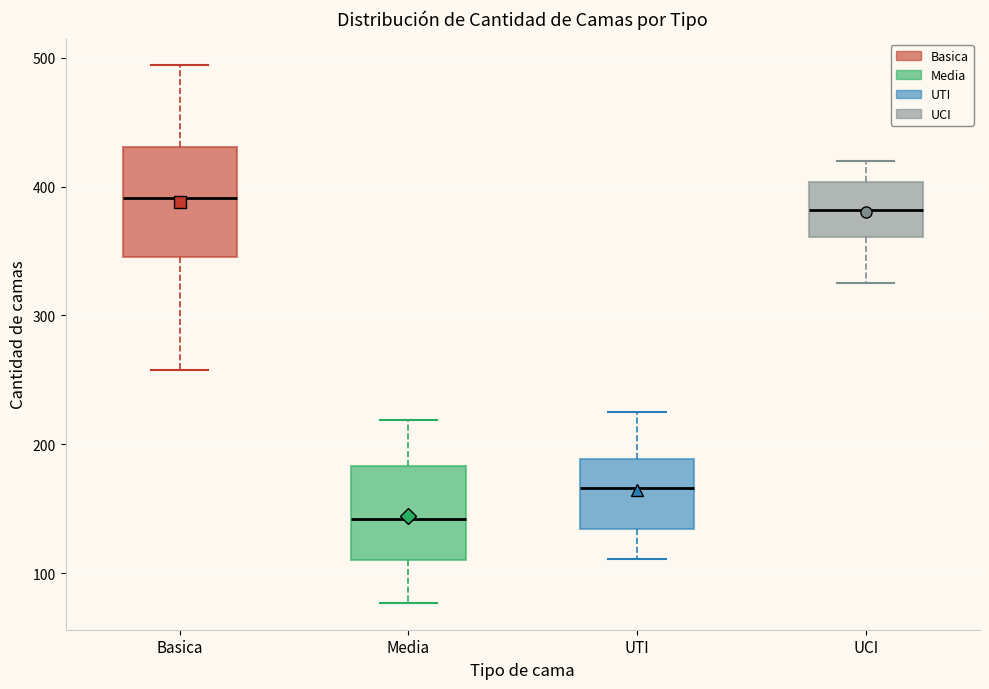

Where does the lower whisker of the box for UCI end on the y-axis? The values are not printed on the chart, so give them approximately, as read against the axis.

330